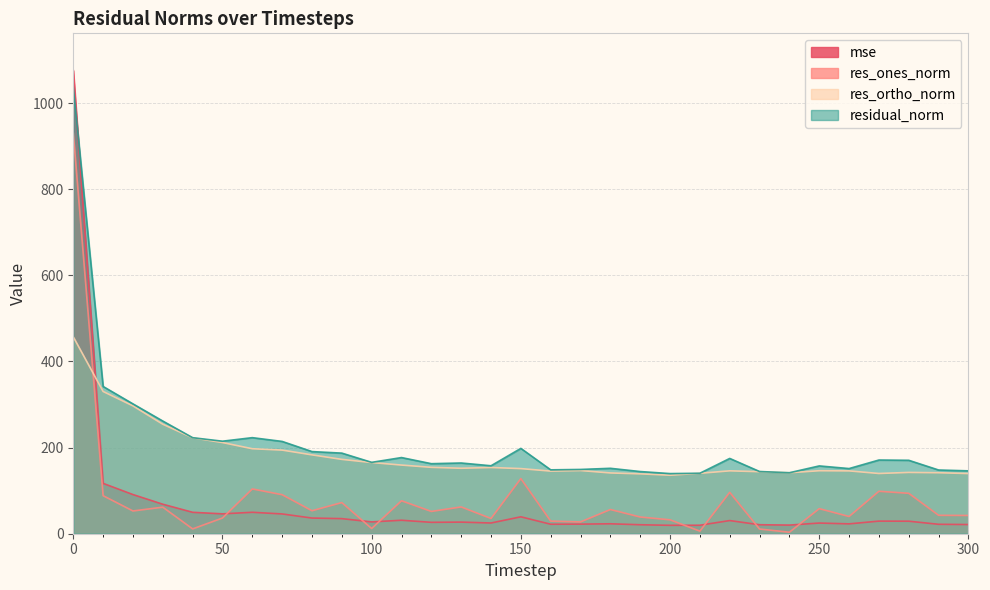

Which category has the lowest value across all series?

240